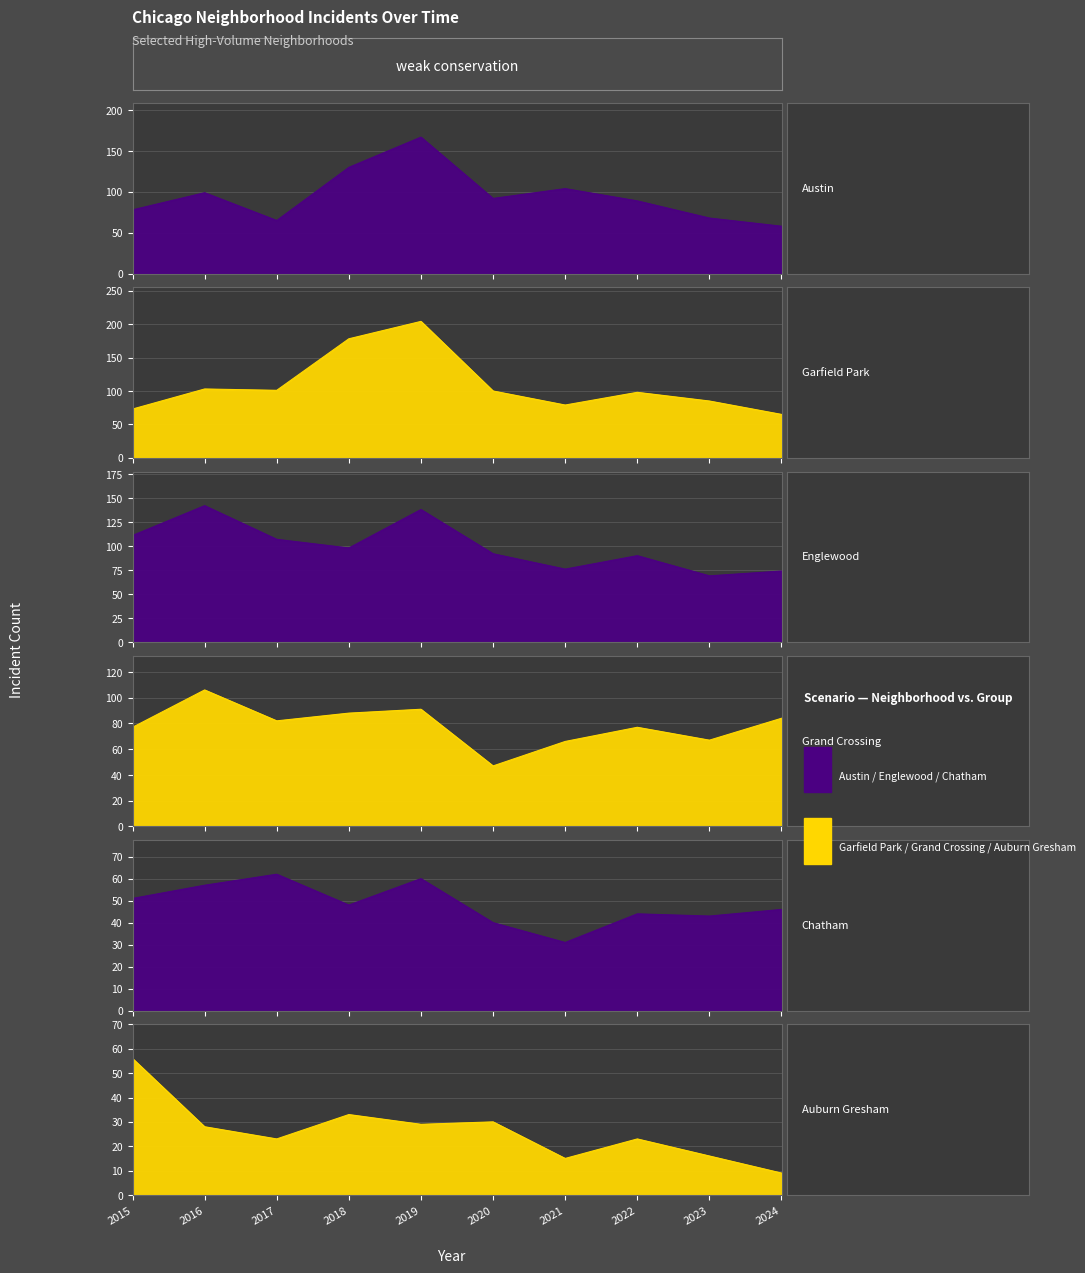

What is the average value of the Chatham series?

48